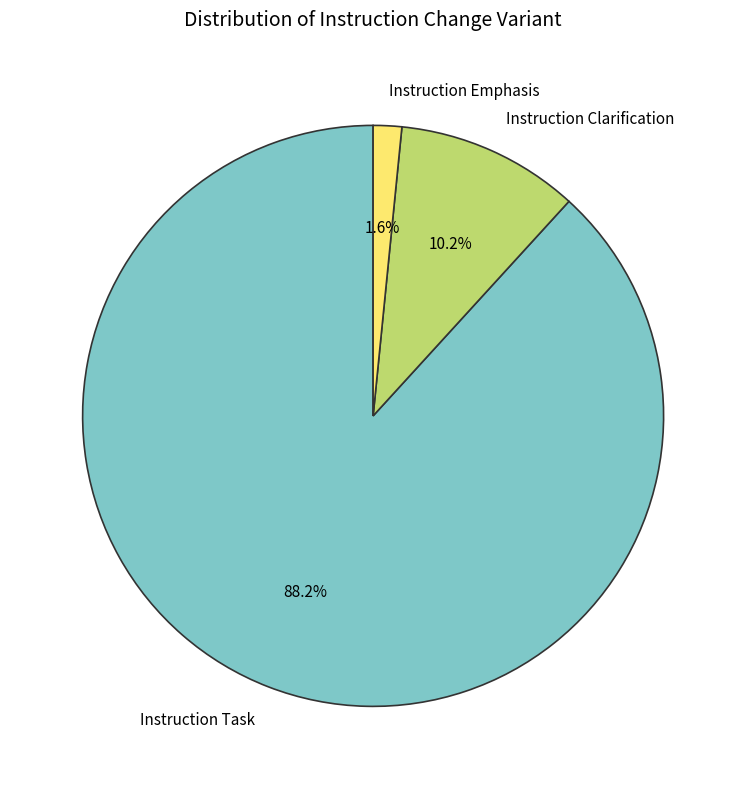

Is there a majority slice in this chart?

Yes